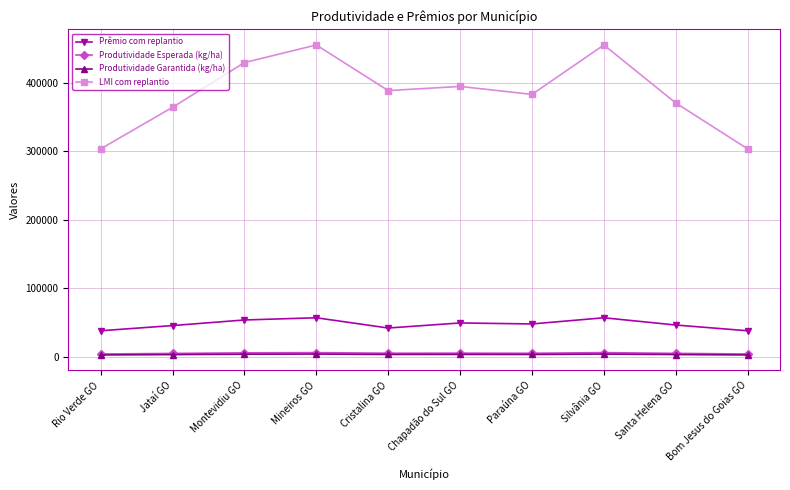

Count the number of data series in this chart.

4